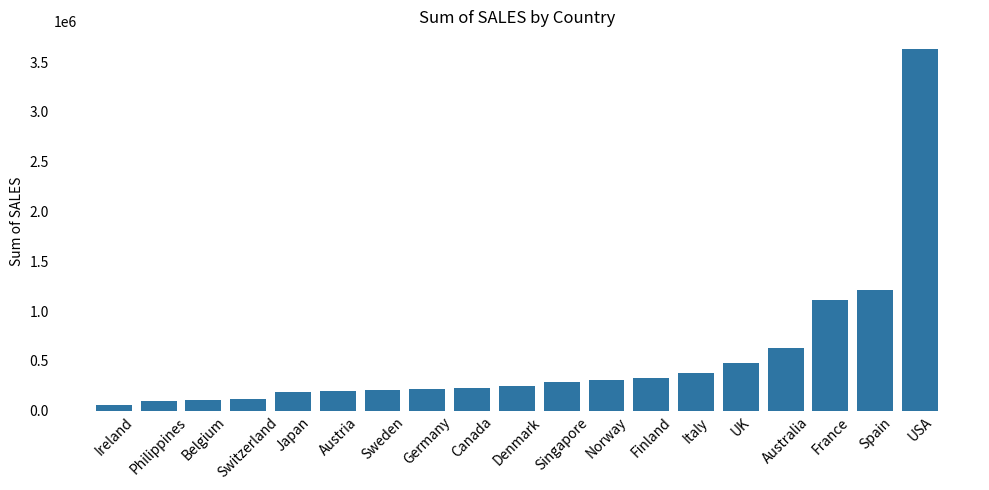

What is the value of the 6th bar from the left?

202062.5